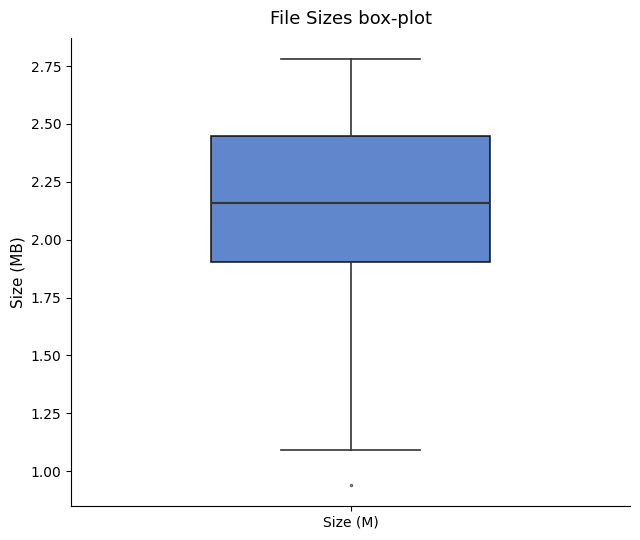

Where is the lower edge of the box for Size (M) on the y-axis? The values are not printed on the chart, so give them approximately, as read against the axis.

1.90